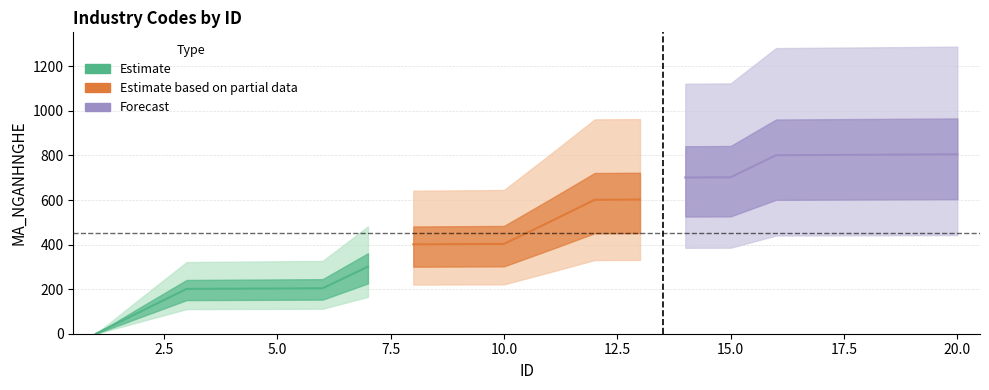

Rank the categories by value from lowest to highest.

1, 2, 3, 4, 5, 6, 7, 8, 9, 10, 11, 12, 13, 14, 15, 16, 17, 18, 19, 20